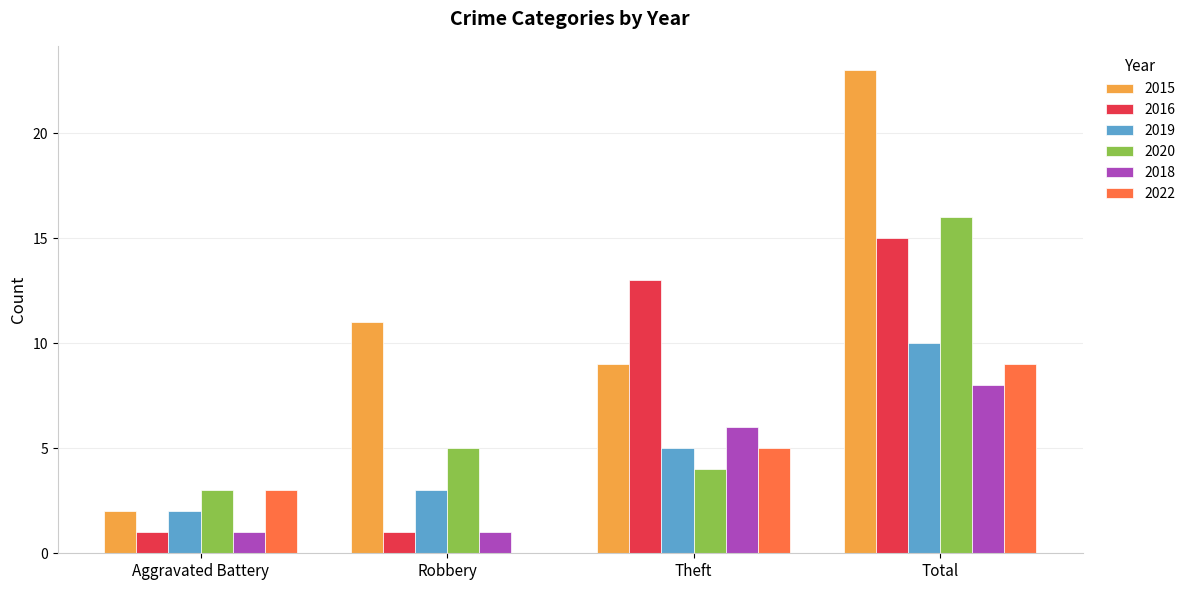

Which series changed the most between Aggravated Battery and Total?

2015